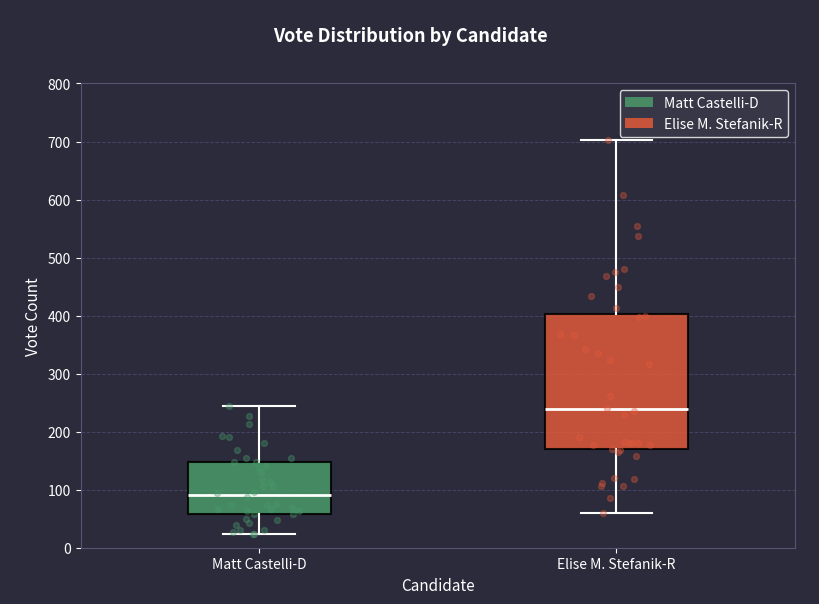

Where does the median line of the box for Elise M. Stefanik-R sit on the y-axis? The values are not printed on the chart, so give them approximately, as read against the axis.

240